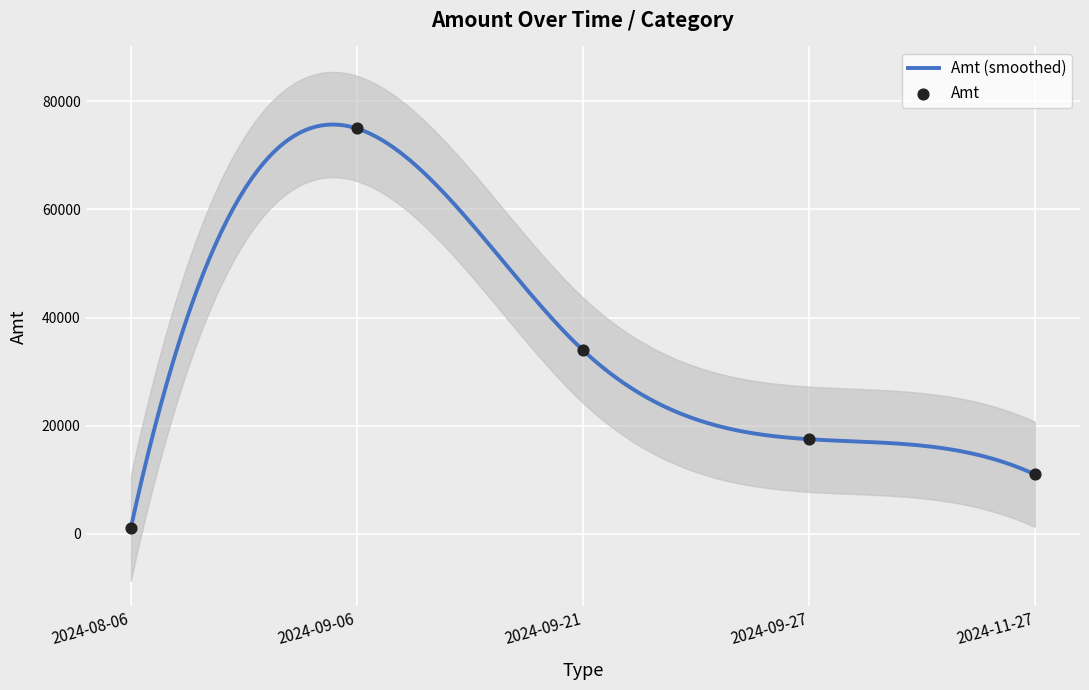

Which has a higher value, 2024-09-21 or 2024-09-27?

2024-09-21